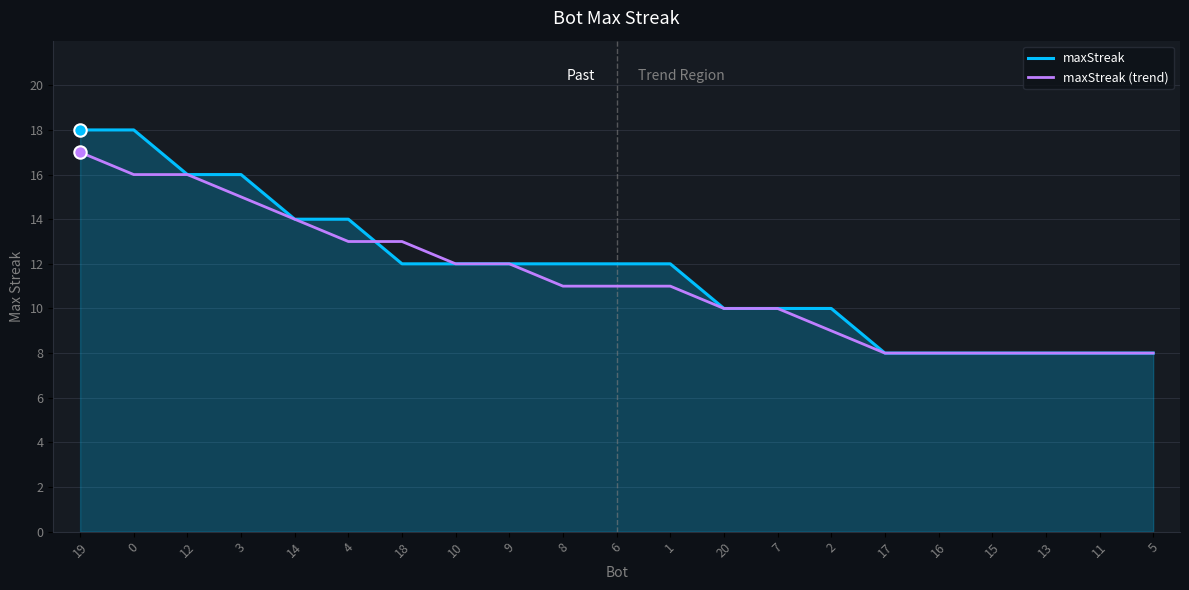

At which category is the sum across all series the highest?

19